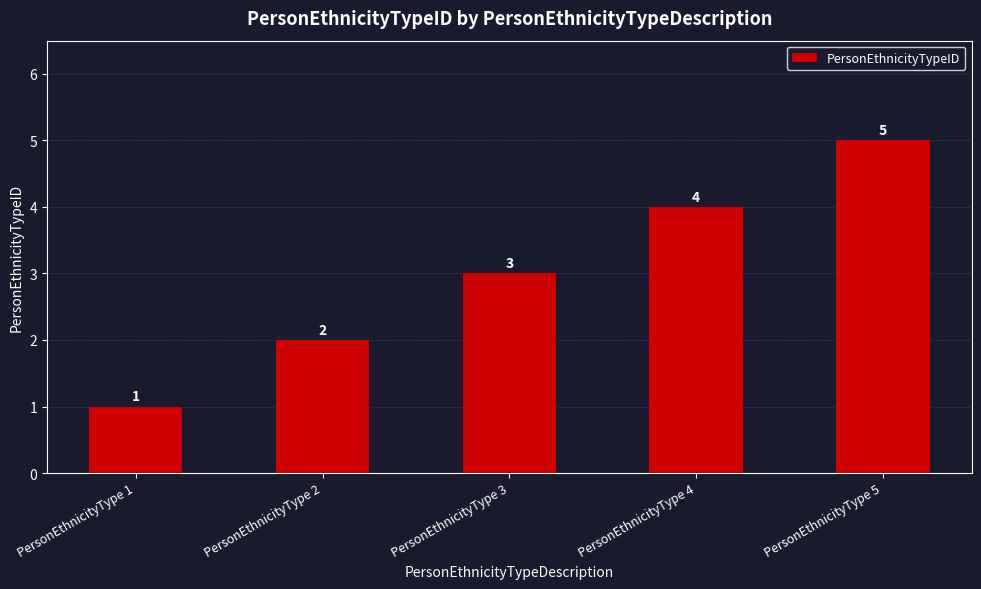

How many bars are there in total?

5